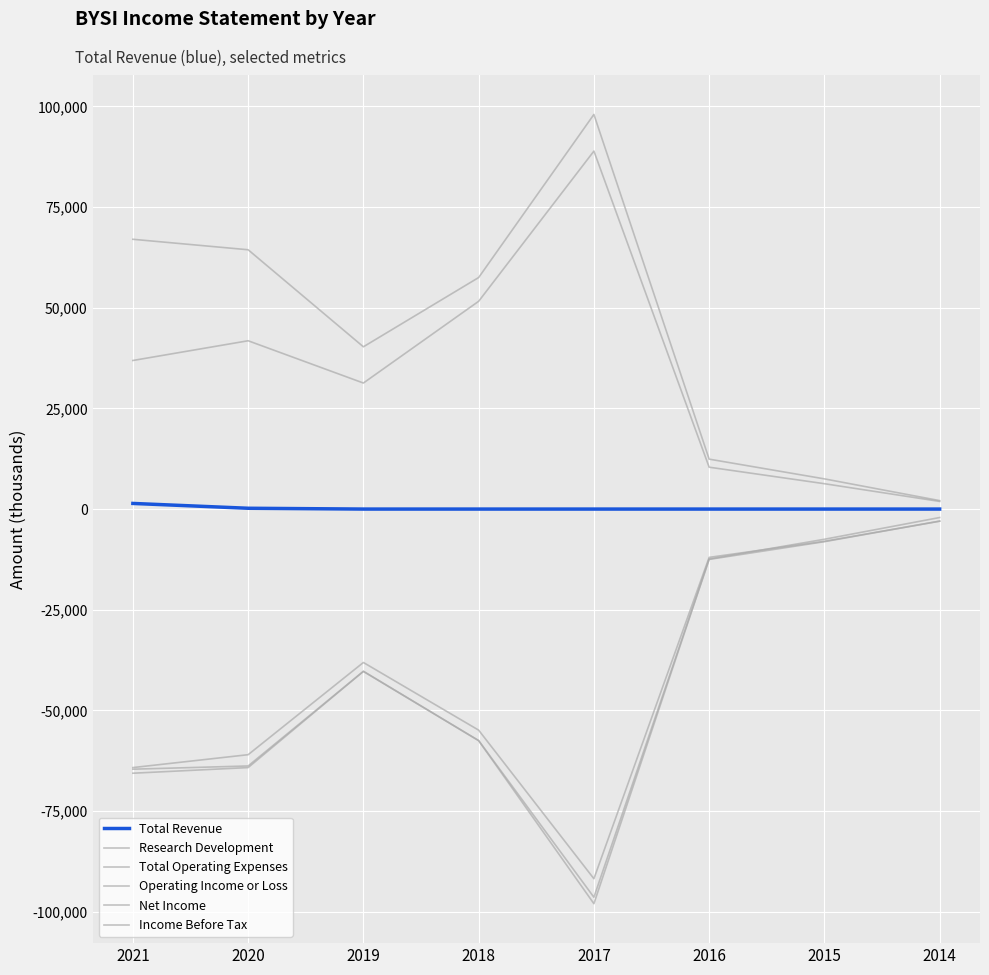

What is the minimum value shown in the chart?

-98000